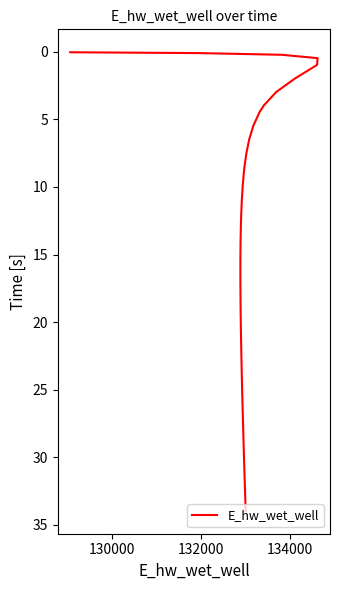

How many data points does each series have?

40